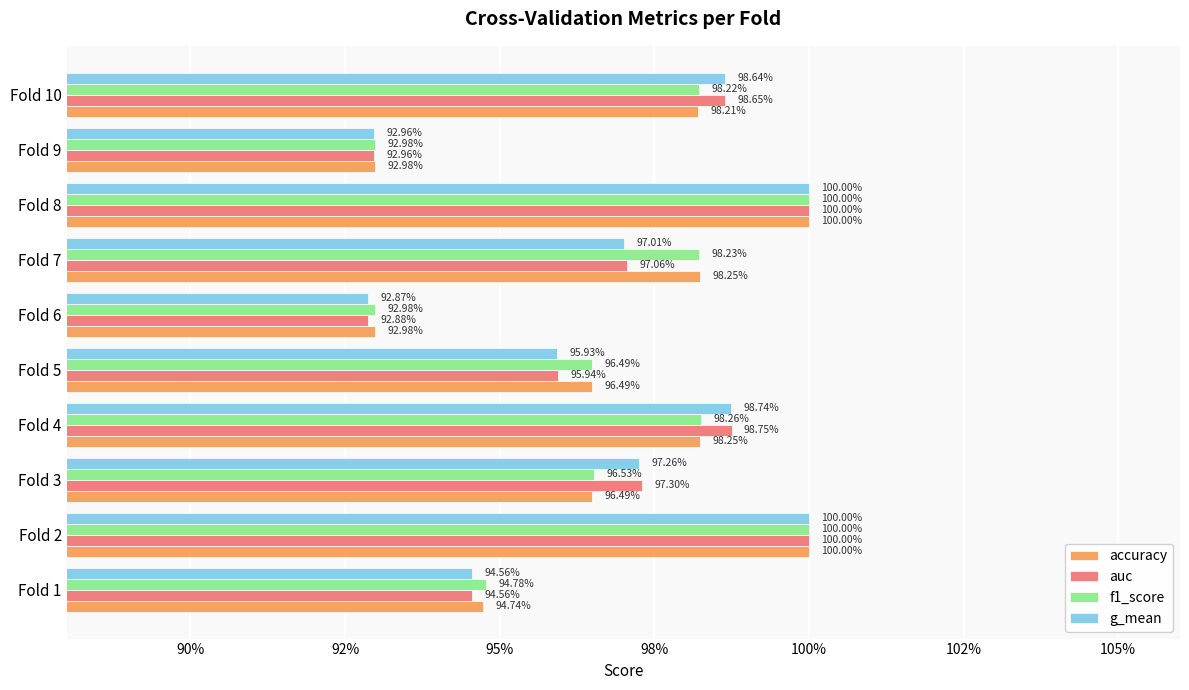

What is the maximum value shown in the chart?

1.0